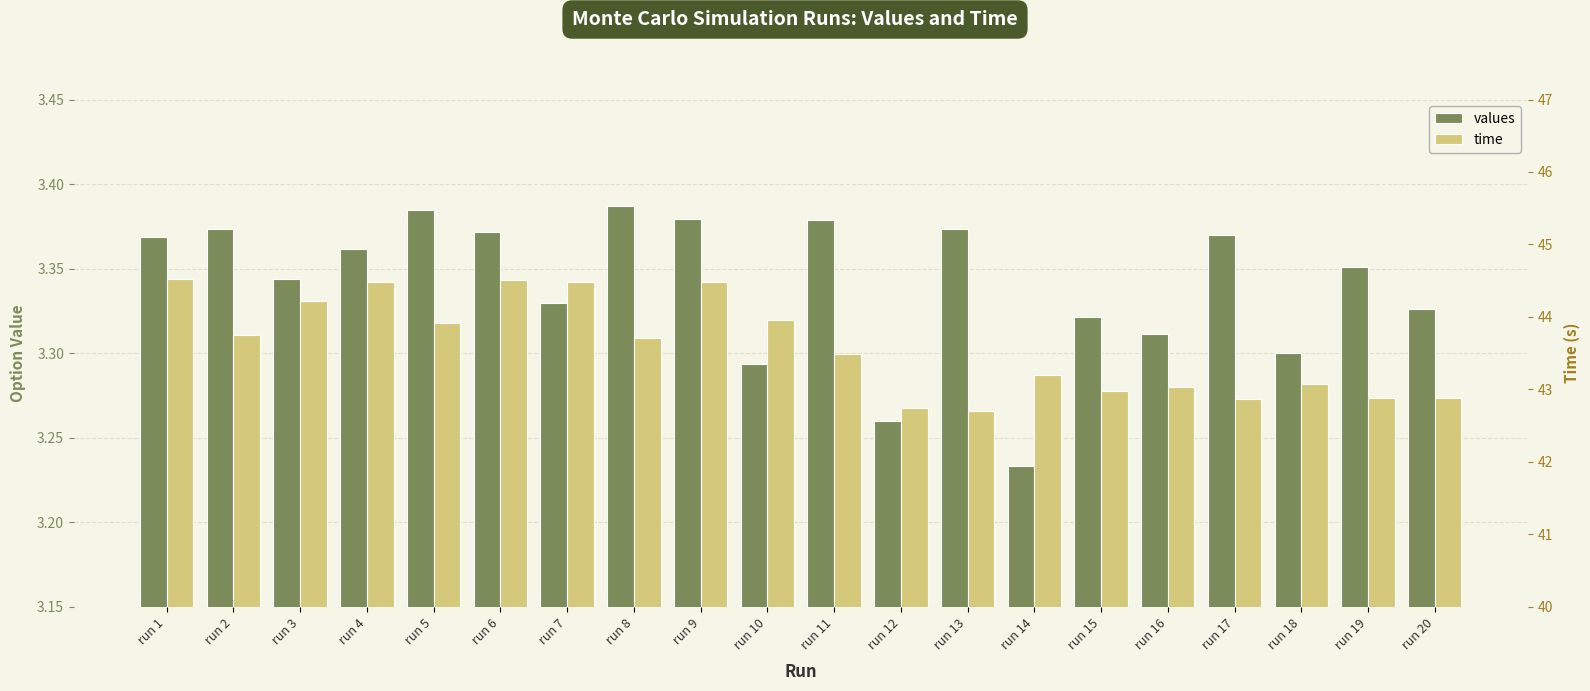

Which label corresponds to the smallest value in the chart?

run 14